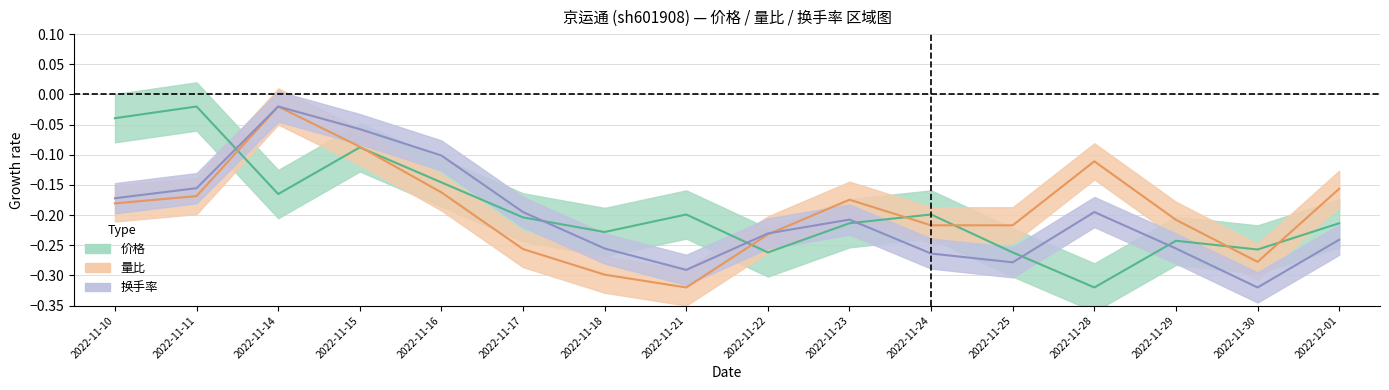

List the labels in order of 换手率 value, smallest first.

2022-11-30, 2022-11-21, 2022-11-25, 2022-11-24, 2022-11-18, 2022-11-29, 2022-12-01, 2022-11-22, 2022-11-23, 2022-11-17, 2022-11-28, 2022-11-10, 2022-11-11, 2022-11-16, 2022-11-15, 2022-11-14